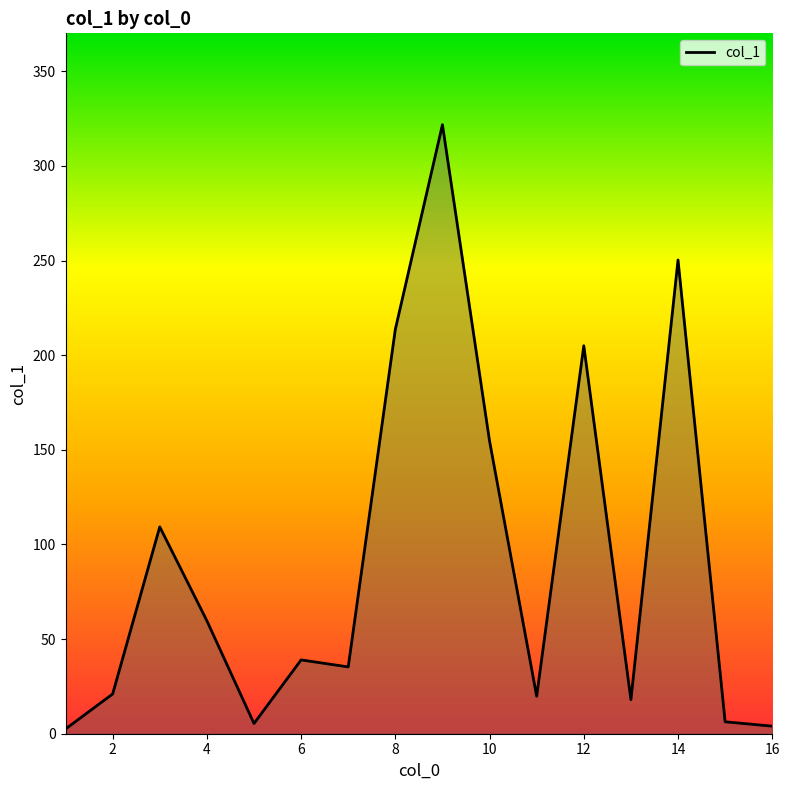

How many series are shown in this chart?

1